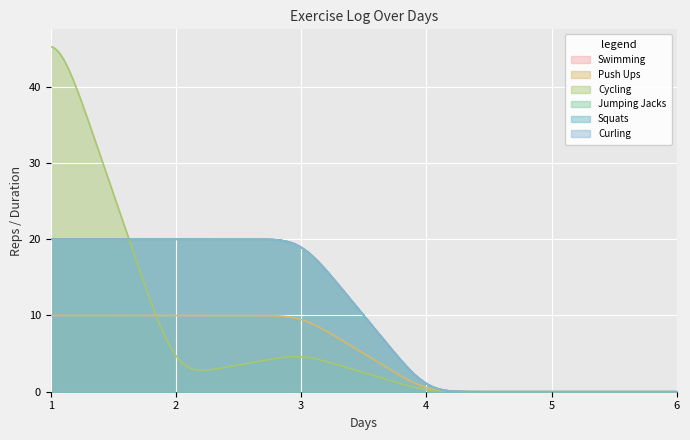

Read the Jumping Jacks value at 2.

20